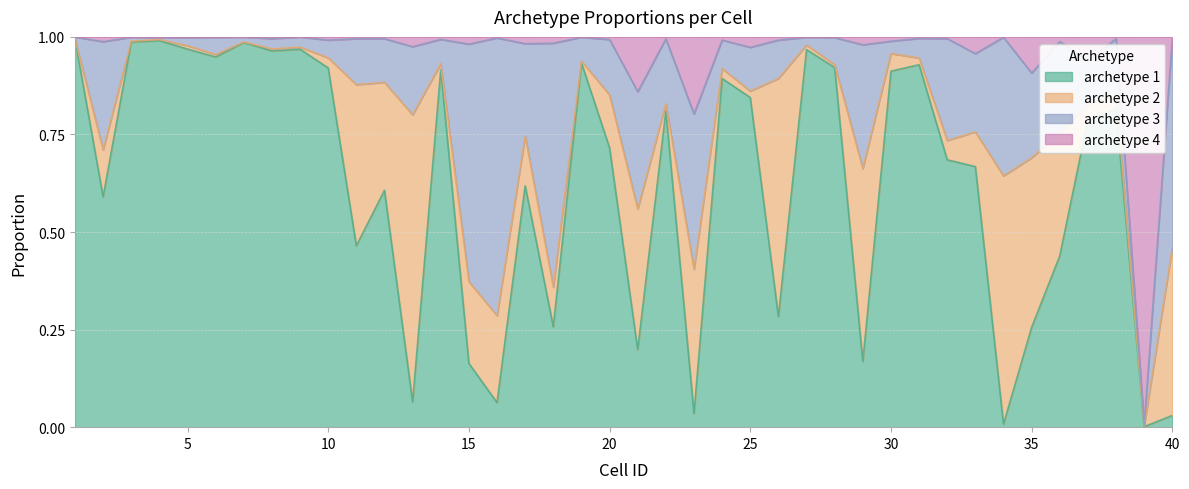

The archetype 1 series shows 0.4 at 38. True or false?

False